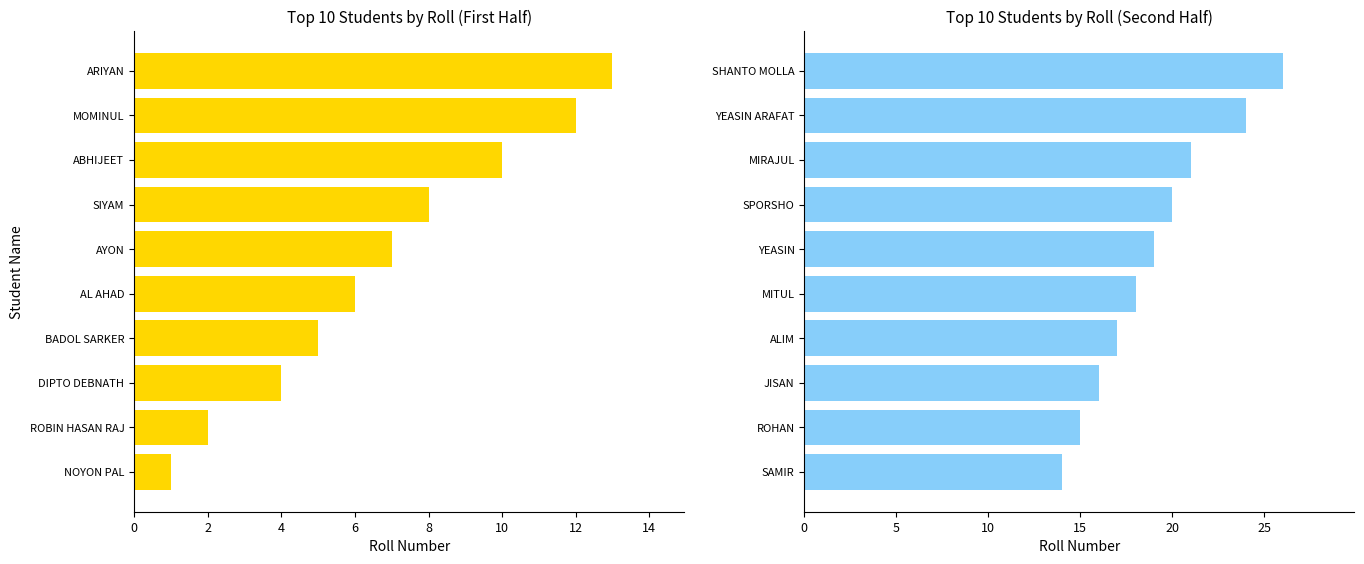

Reading left to right, what are all the values shown in this chart?

Roll (1-10): 1	2	4	5	6	7	8	10	12	13
Roll (11-20): 14	15	16	17	18	19	20	21	24	26